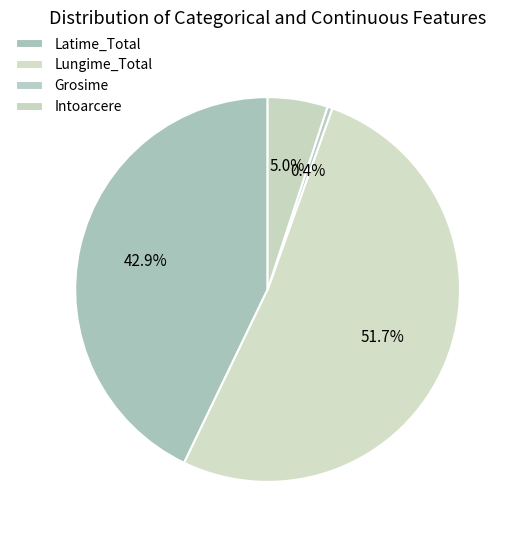

What is the majority slice?

Lungime_Total